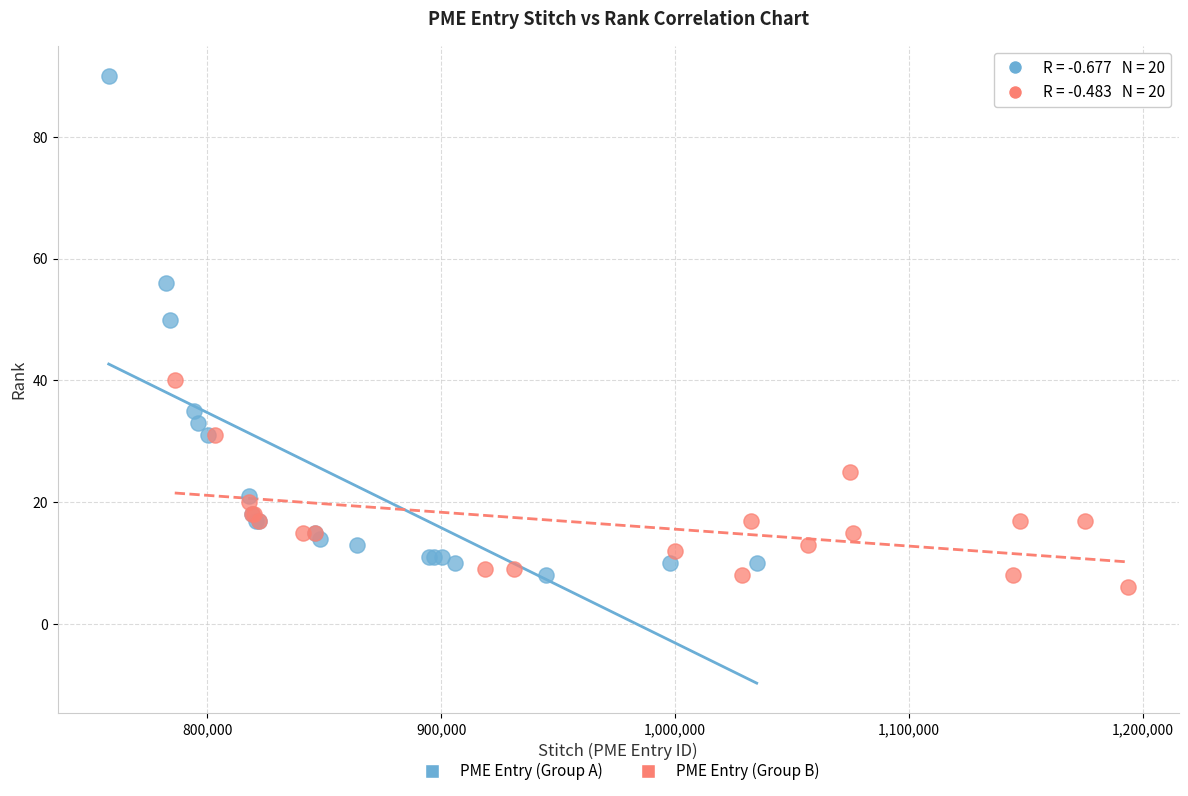

Which series has the largest Y range (max minus min)?

PME Entry (Group A)